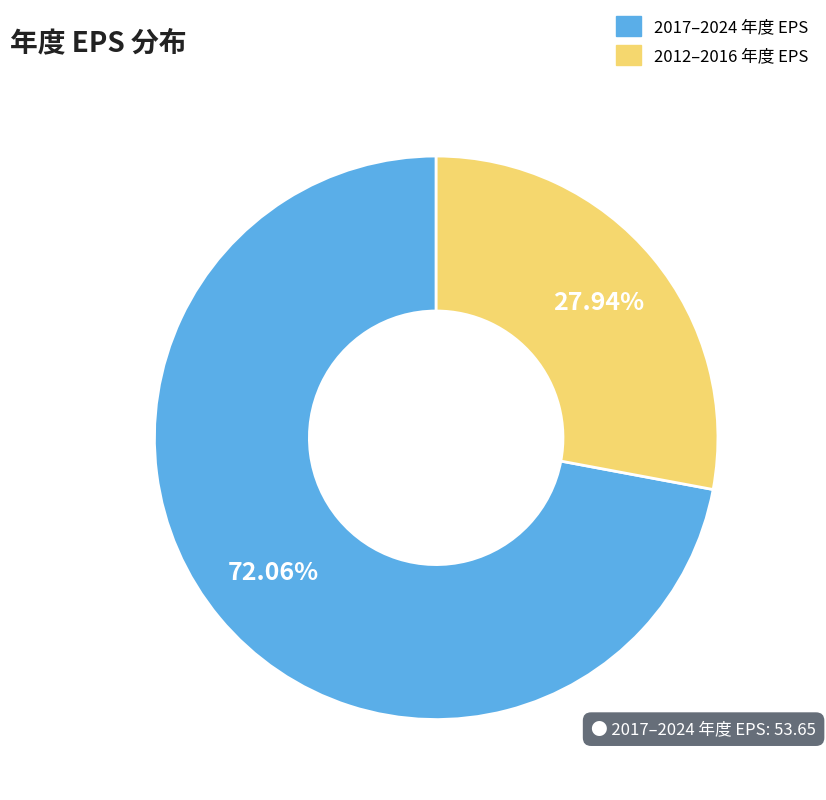

Is there any slice that represents more than half of the pie?

Yes